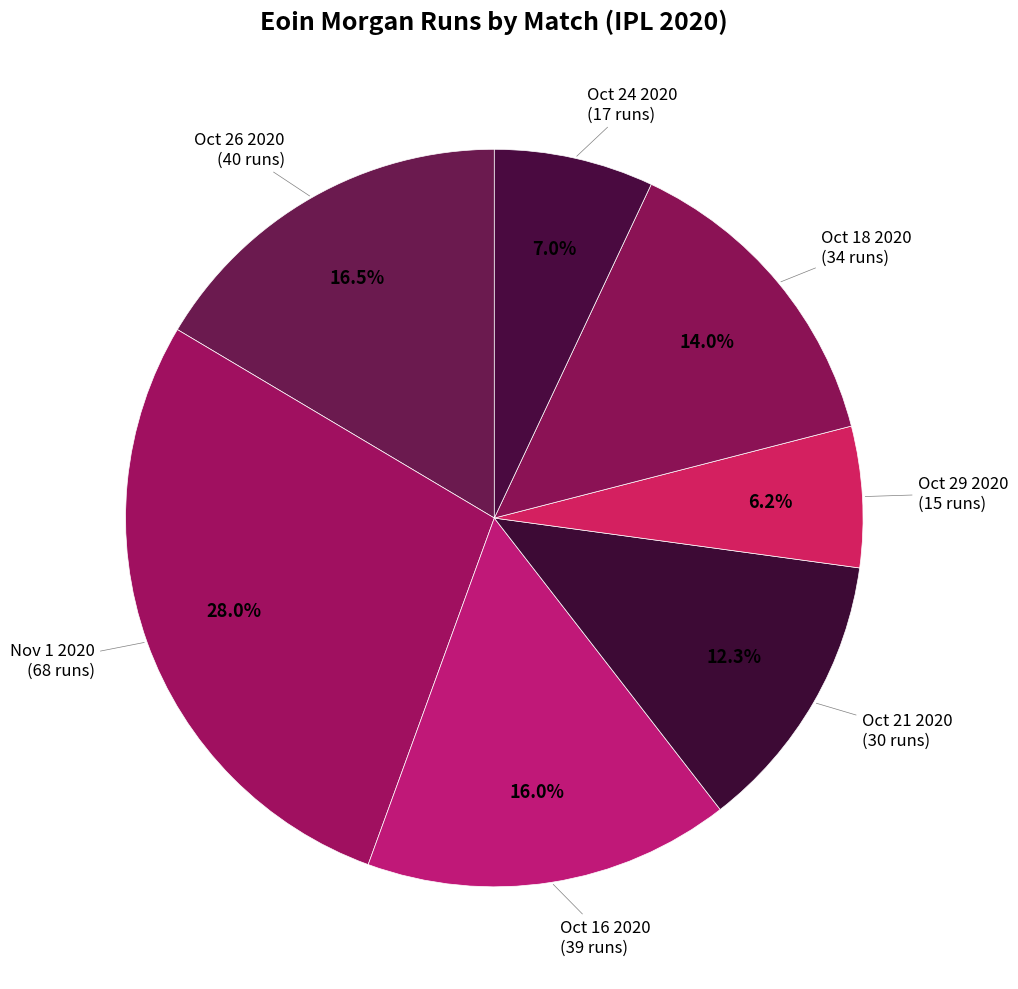

Count the number of slices in the pie.

7